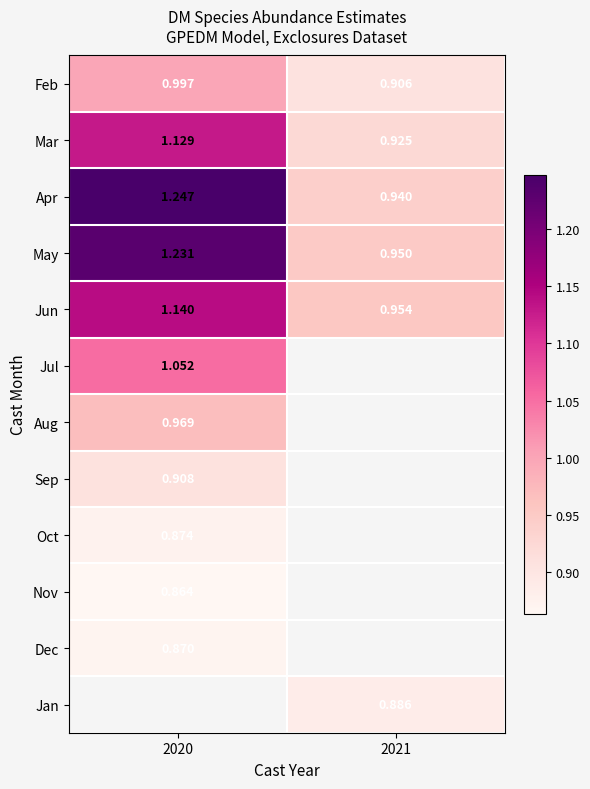

List the series in order of their peak value, lowest first.

Nov, Dec, Oct, Sep, Aug, Feb, Jul, Mar, Jun, May, Apr, Jan